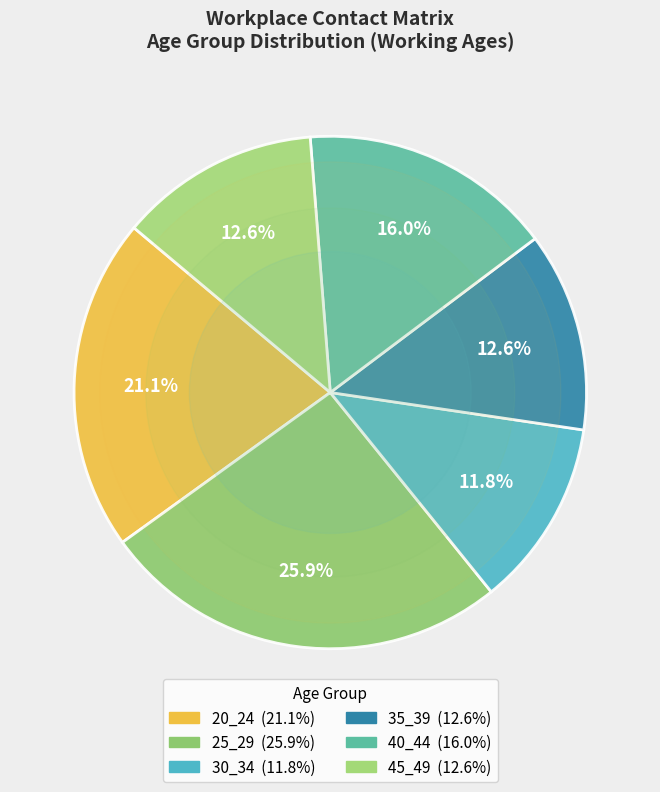

Which slice is the largest?

25_29